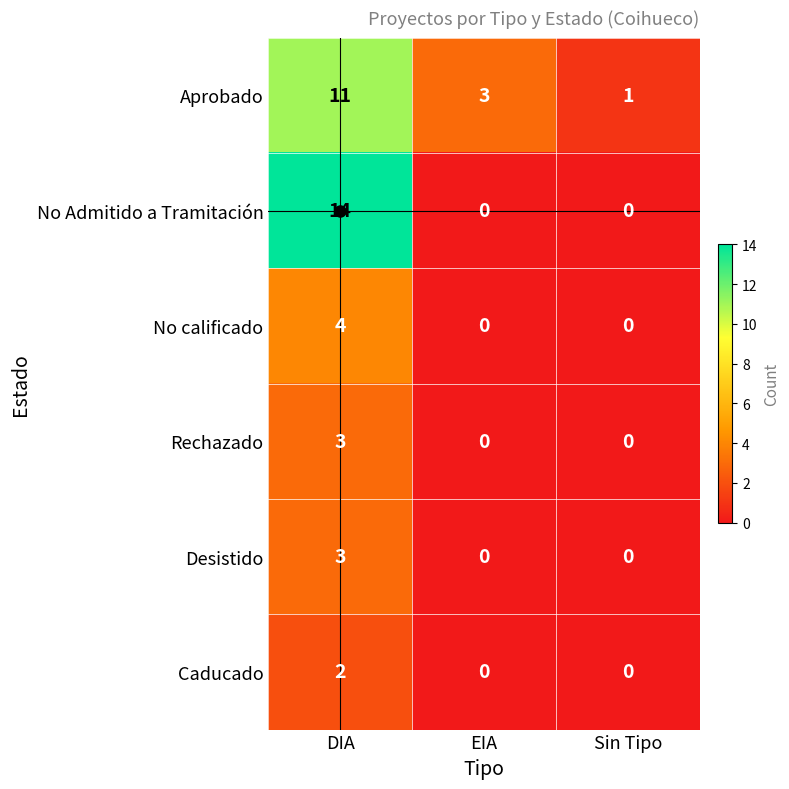

Count the Rechazado values in the range 0 to 3.

3